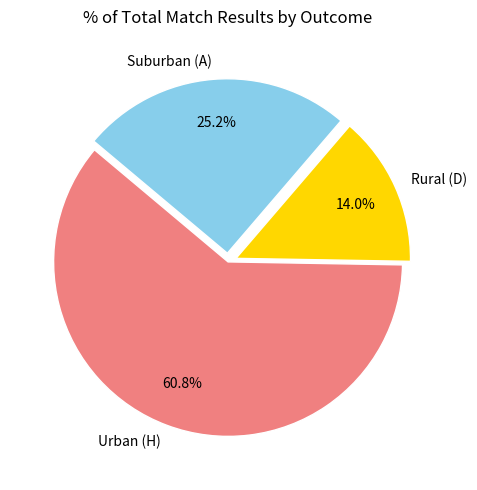

Count the number of slices in the pie.

3